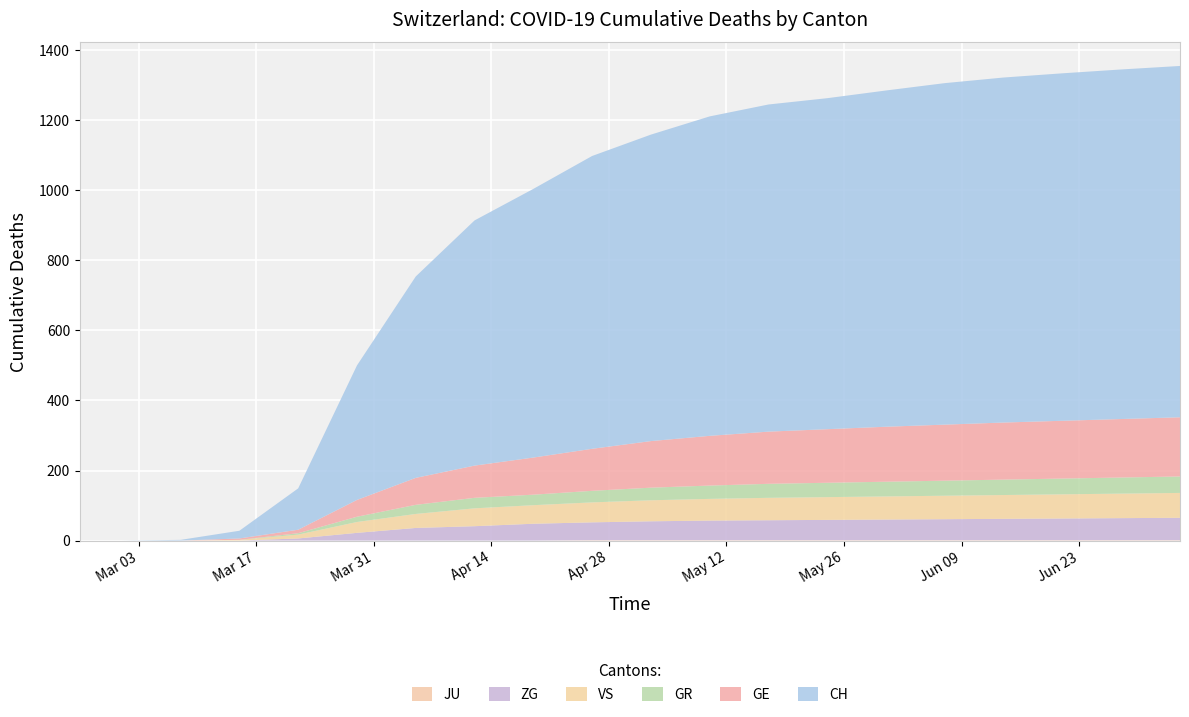

Reading left to right, list all the values displayed in this chart.

CH: 0	0	2	22	118	384	575	700	767	836	875	912	934	945	960	975	985	992	998	1003
GE: 0	0	0	4	10	48	77	92	106	120	133	142	149	153	157	160	163	165	167	169
GR: 0	0	0	0	4	15	26	30	30	33	36	38	40	41	42	43	44	45	46	47
VS: 0	0	0	2	11	31	40	51	53	57	60	62	64	65	66	67	68	69	70	71
ZG: 0	0	0	0	6	22	36	41	48	51	54	56	57	58	59	60	61	62	63	64
JU: 0	0	0	0	0	0	0	0	0	1	1	1	1	1	1	1	1	1	1	1